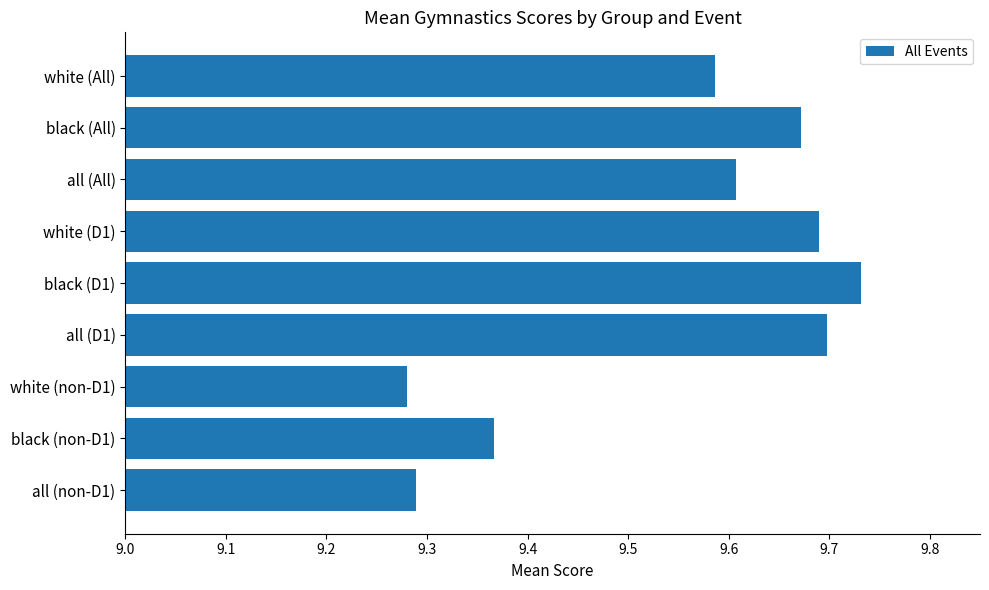

True or false: the data shows 9.6 at all (All).

True